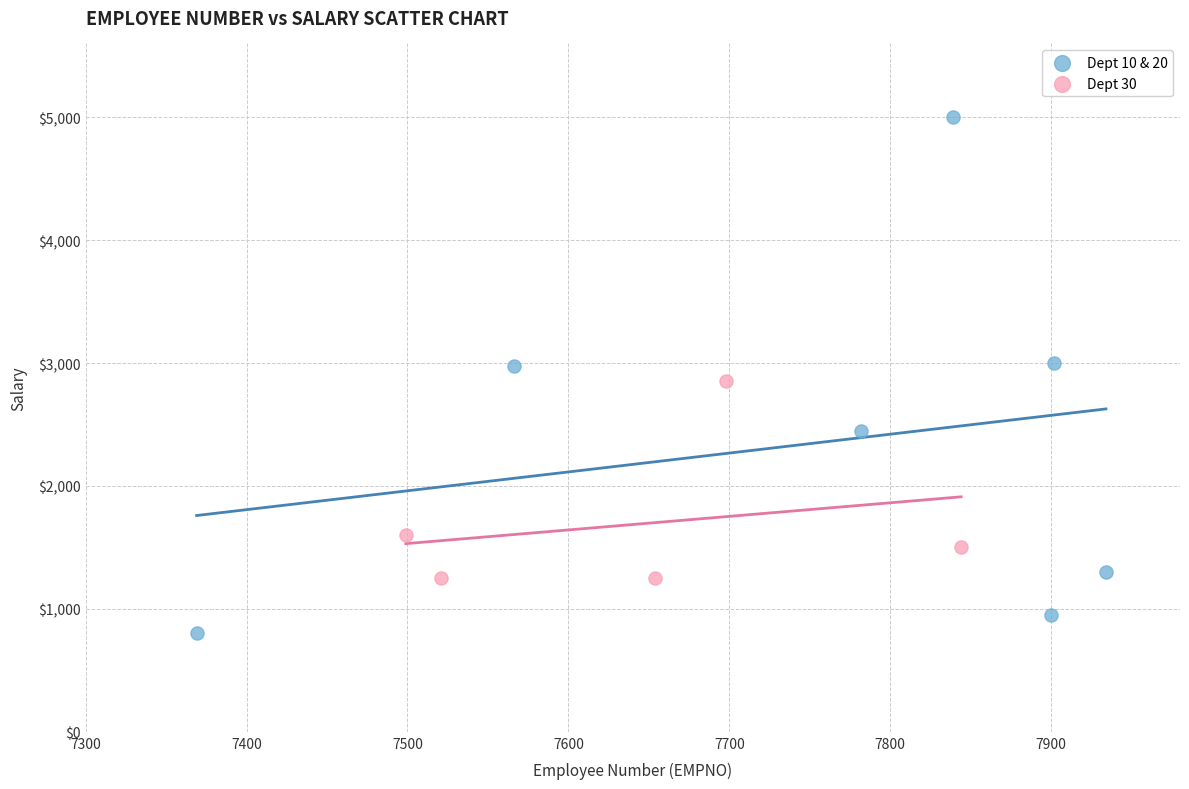

Which series reaches the minimum Y coordinate?

Dept 10 & 20